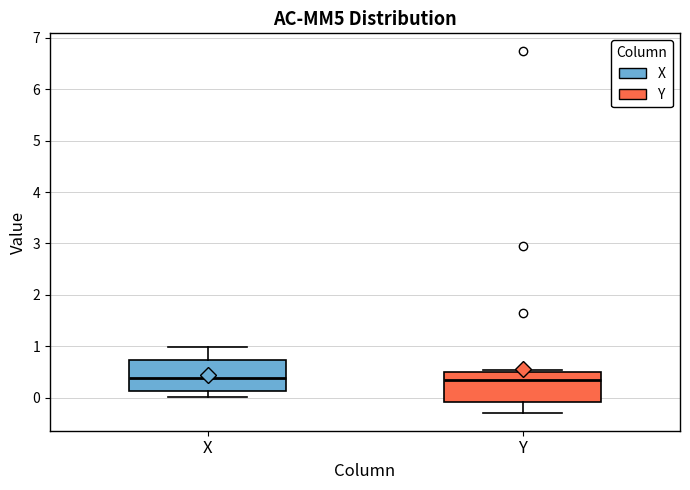

Reading left to right, transcribe this box plot: for each box, give where its median line is, the range the box spans, and where its two whiskers end, as read against the y-axis. The values are not printed on the chart, so give them approximately, as read against the axis.

X: median 0.4, box 0.1 to 0.7, whiskers 0.0 to 1.0
Y: median 0.3, box -0.1 to 0.5, whiskers -0.3 to 0.5 (just above the box's upper edge)